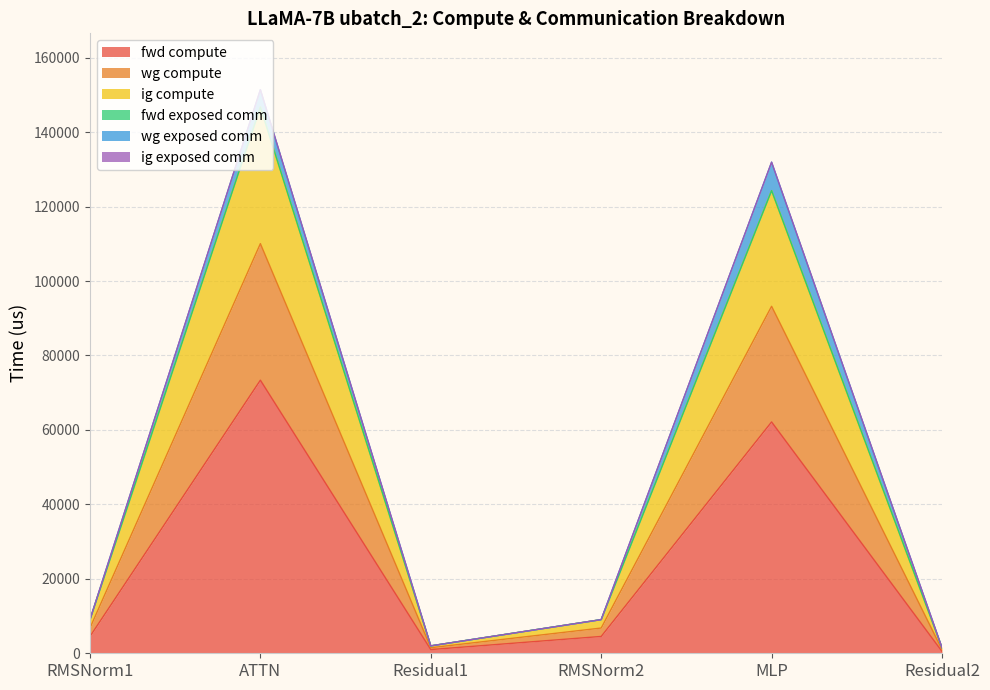

Which has a higher value, MLP or RMSNorm1?

MLP